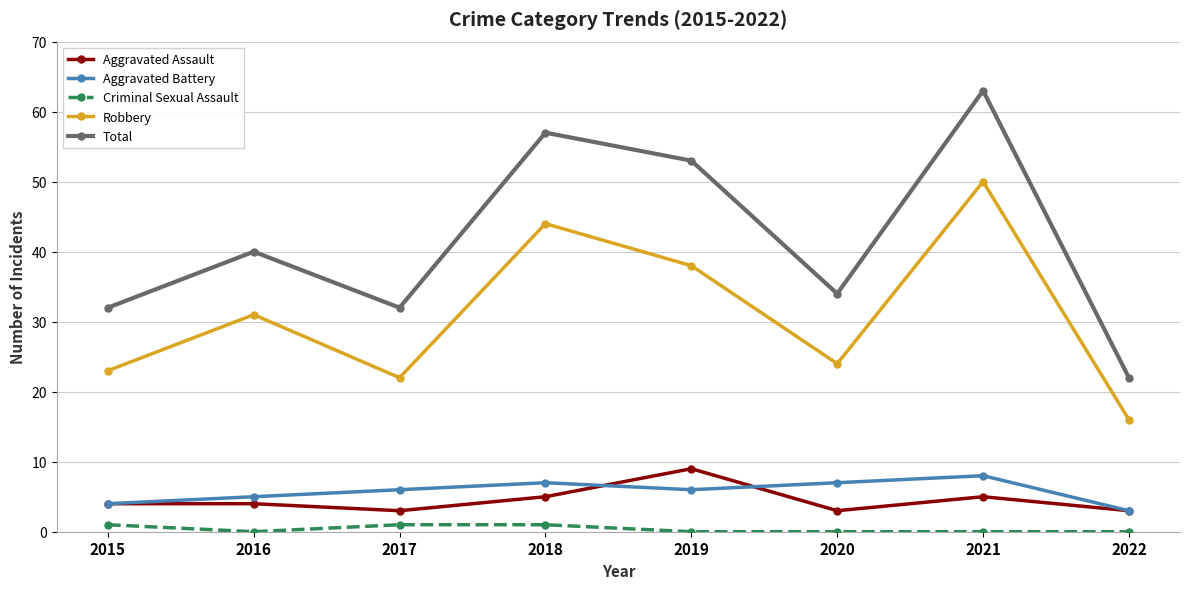

What is the value of the Aggravated Assault point at the 7th from the left?

5